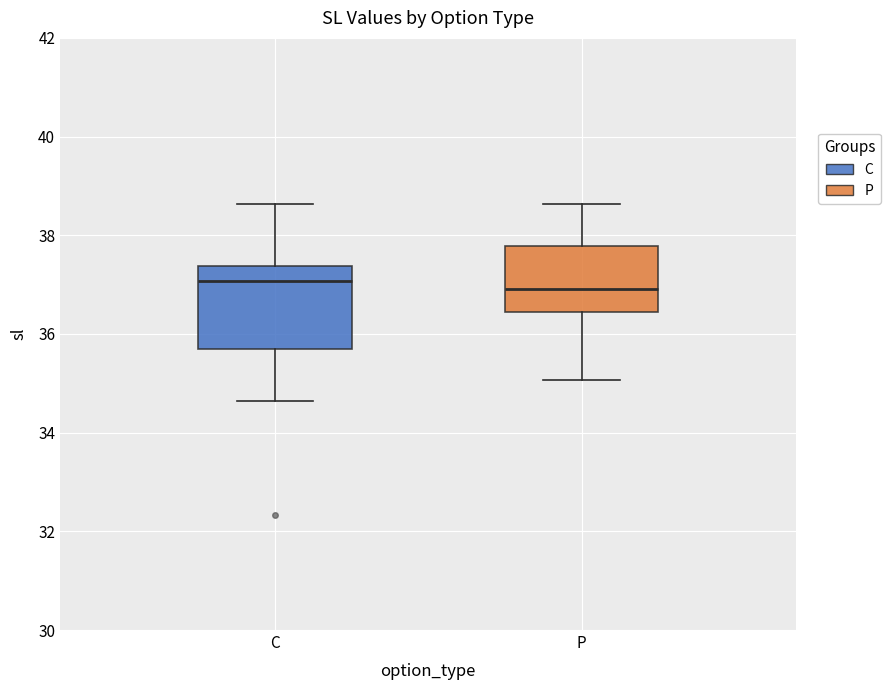

Where does the upper whisker of the box for C end on the y-axis? The values are not printed on the chart, so give them approximately, as read against the axis.

38.6